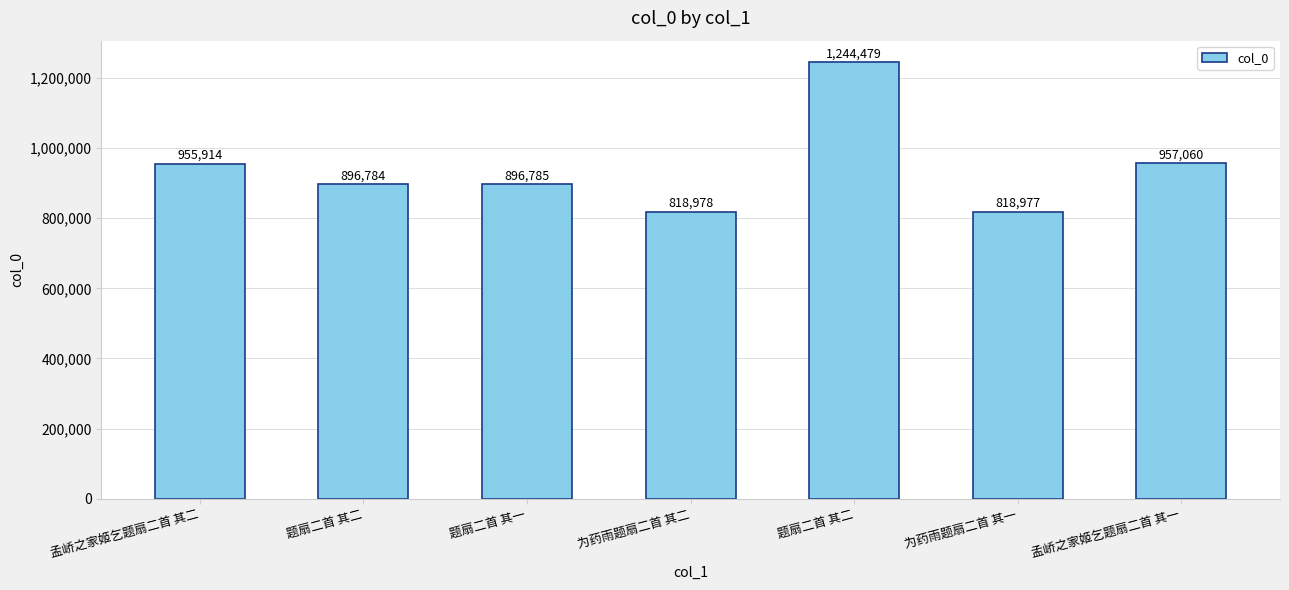

Count the number of categories in the chart.

7